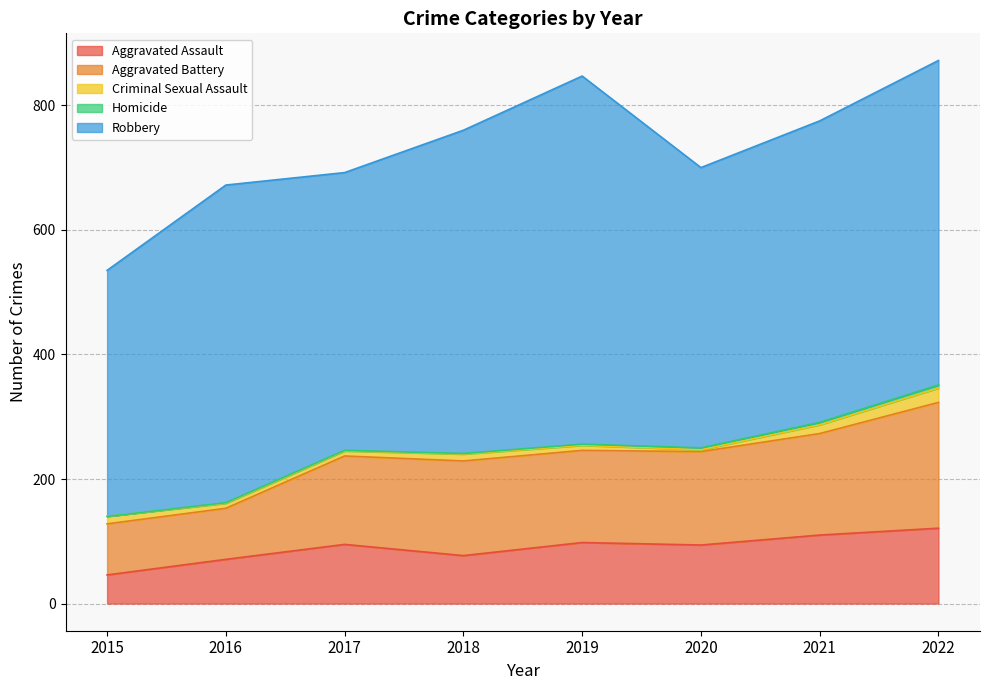

At how many categories does at least one series exceed 132?

8